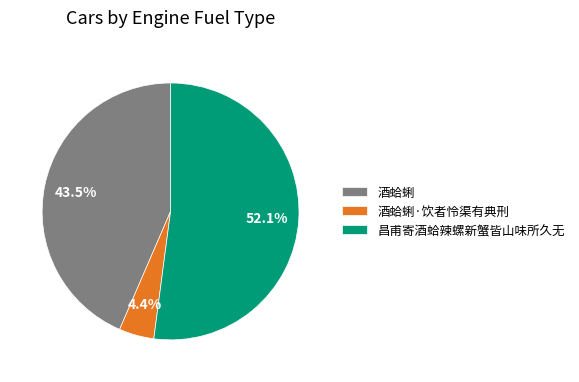

Which has a higher value, 昌甫寄酒蛤辣螺新蟹皆山味所久无 or 酒蛤蜊·饮者怜渠有典刑?

昌甫寄酒蛤辣螺新蟹皆山味所久无